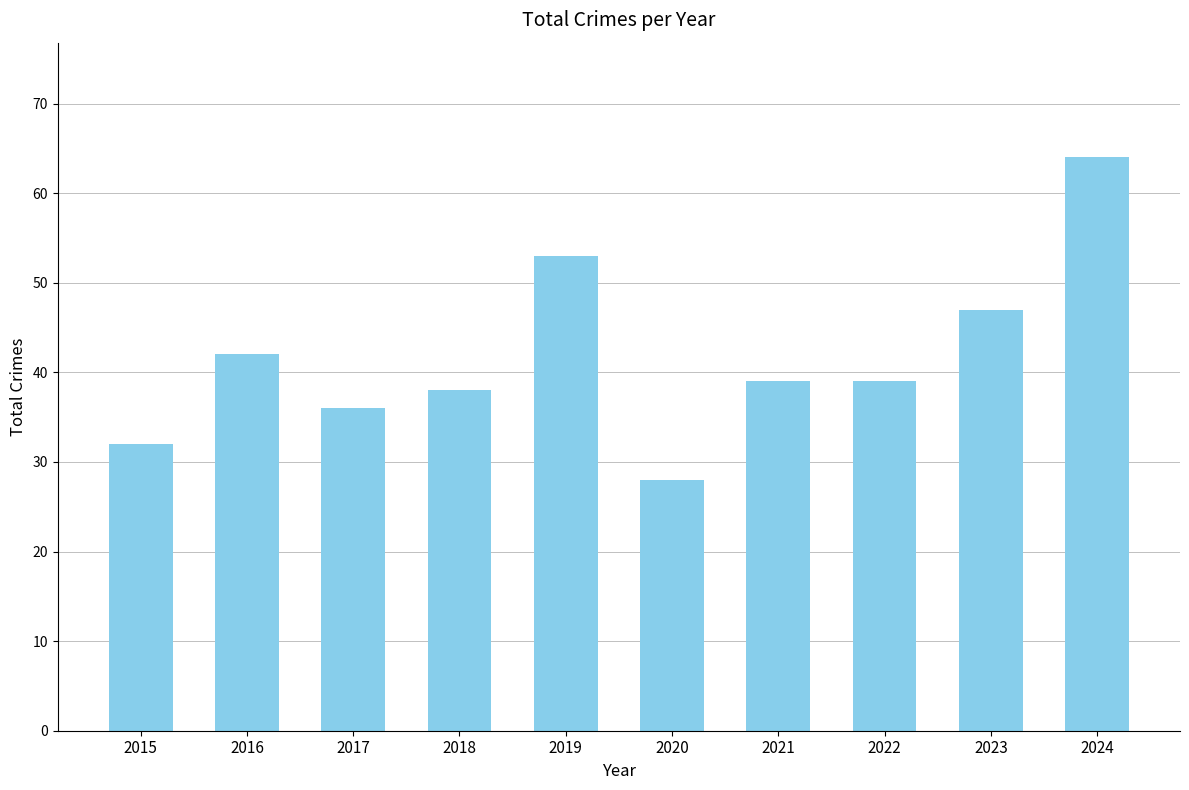

Reading left to right, list all the values displayed in this chart.

2015=32	2016=42	2017=36	2018=38	2019=53	2020=28	2021=39	2022=39	2023=47	2024=64